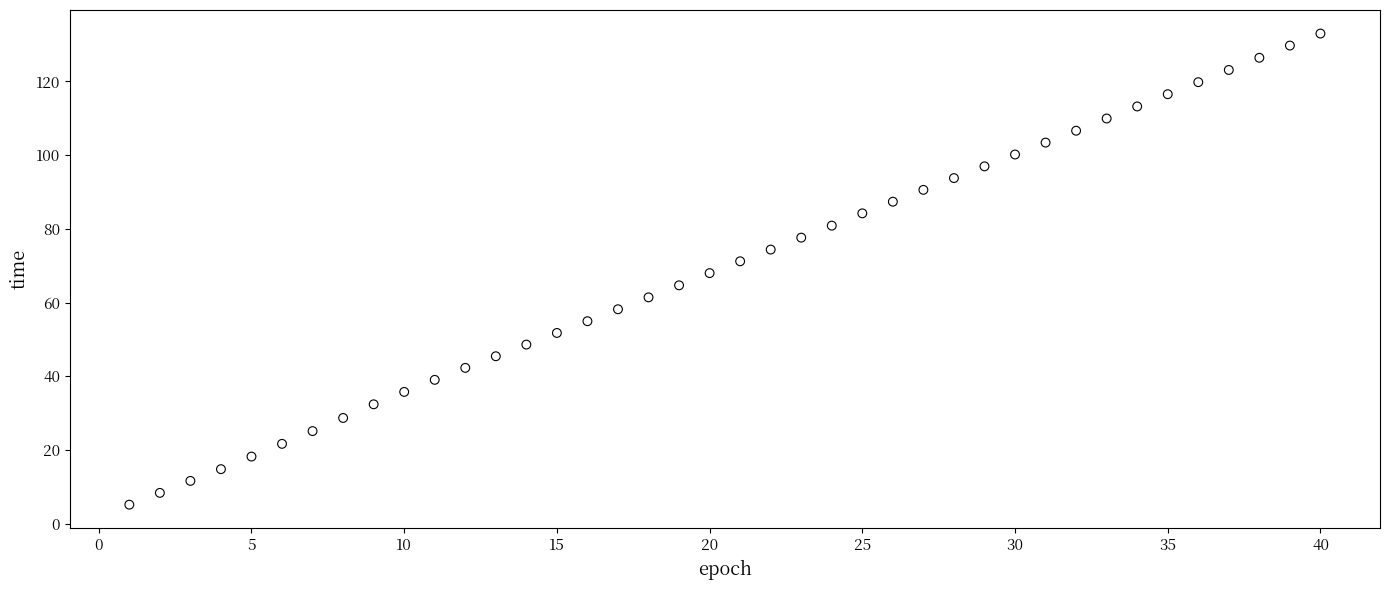

What is the range of Y values (max minus min)?

127.8